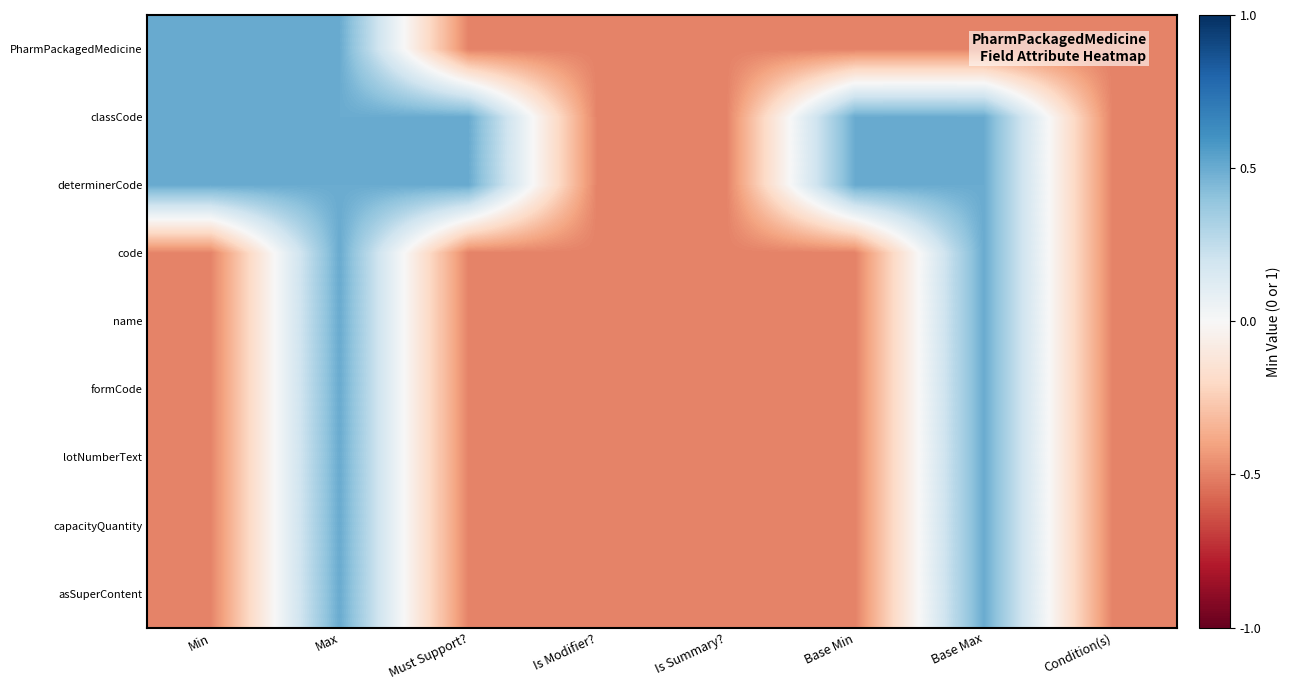

Reading right to left, list all the values displayed in this chart.

PharmPackagedMedicine: Condition(s)=-0.5	Base Max=-0.5	Base Min=-0.5	Is Summary?=-0.5	Is Modifier?=-0.5	Must Support?=-0.5	Max=0.5	Min=0.5
classCode: Condition(s)=-0.5	Base Max=0.5	Base Min=0.5	Is Summary?=-0.5	Is Modifier?=-0.5	Must Support?=0.5	Max=0.5	Min=0.5
determinerCode: Condition(s)=-0.5	Base Max=0.5	Base Min=0.5	Is Summary?=-0.5	Is Modifier?=-0.5	Must Support?=0.5	Max=0.5	Min=0.5
code: Condition(s)=-0.5	Base Max=0.5	Base Min=-0.5	Is Summary?=-0.5	Is Modifier?=-0.5	Must Support?=-0.5	Max=0.5	Min=-0.5
name: Condition(s)=-0.5	Base Max=0.5	Base Min=-0.5	Is Summary?=-0.5	Is Modifier?=-0.5	Must Support?=-0.5	Max=0.5	Min=-0.5
formCode: Condition(s)=-0.5	Base Max=0.5	Base Min=-0.5	Is Summary?=-0.5	Is Modifier?=-0.5	Must Support?=-0.5	Max=0.5	Min=-0.5
lotNumberText: Condition(s)=-0.5	Base Max=0.5	Base Min=-0.5	Is Summary?=-0.5	Is Modifier?=-0.5	Must Support?=-0.5	Max=0.5	Min=-0.5
capacityQuantity: Condition(s)=-0.5	Base Max=0.5	Base Min=-0.5	Is Summary?=-0.5	Is Modifier?=-0.5	Must Support?=-0.5	Max=0.5	Min=-0.5
asSuperContent: Condition(s)=-0.5	Base Max=0.5	Base Min=-0.5	Is Summary?=-0.5	Is Modifier?=-0.5	Must Support?=-0.5	Max=0.5	Min=-0.5